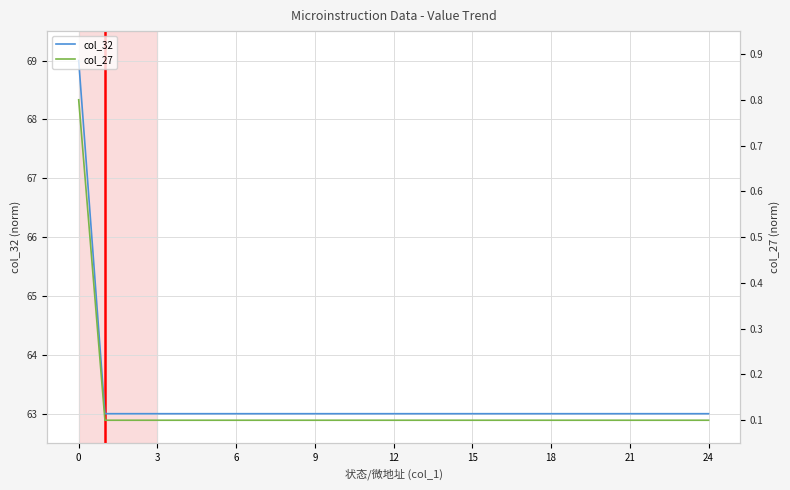

Reading right to left, extract all data points from this chart.

col_32: 63.0	63.0	63.0	63.0	63.0	63.0	63.0	63.0	63.0	63.0	63.0	63.0	63.0	63.0	63.0	63.0	63.0	63.0	63.0	63.0	63.0	63.0	63.0	63.0	69.0
col_27: 0.1	0.1	0.1	0.1	0.1	0.1	0.1	0.1	0.1	0.1	0.1	0.1	0.1	0.1	0.1	0.1	0.1	0.1	0.1	0.1	0.1	0.1	0.1	0.1	0.8